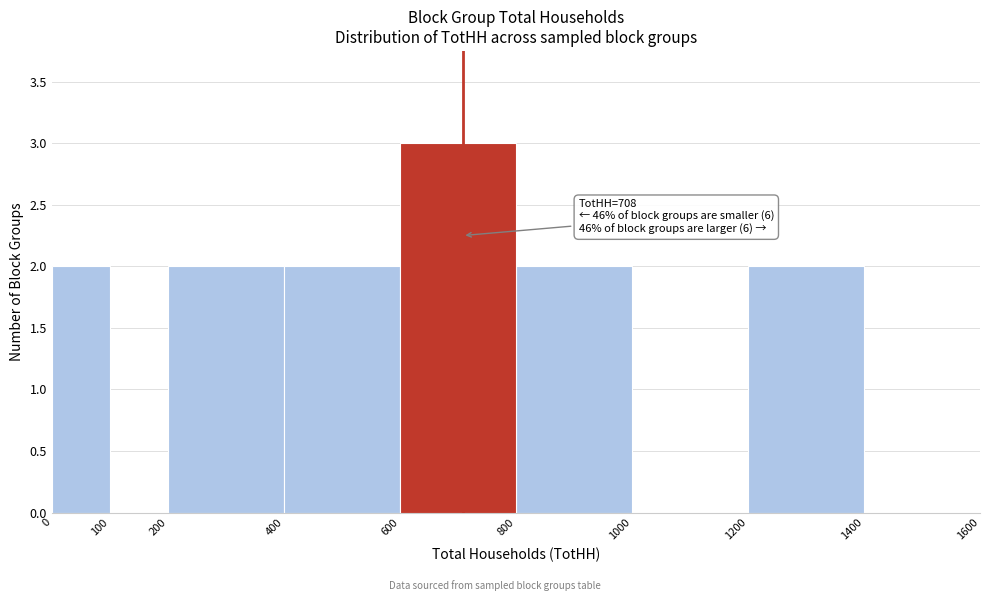

Which range on the x-axis has the tallest bar?

600 to 800